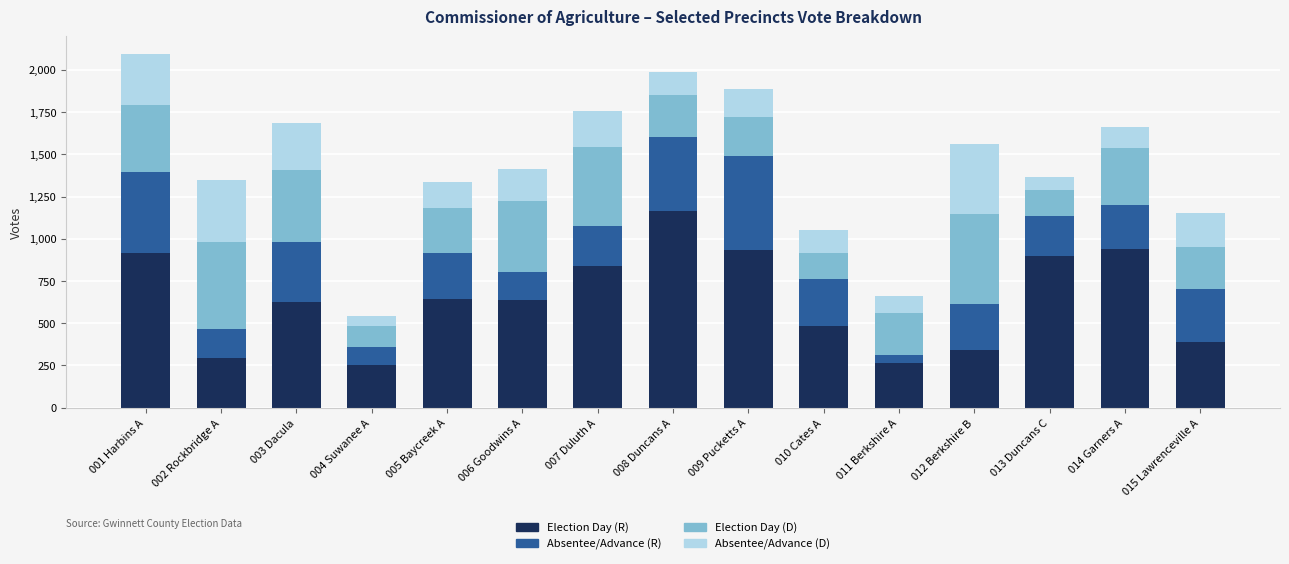

What is the average value of the Election Day (R) series?

641